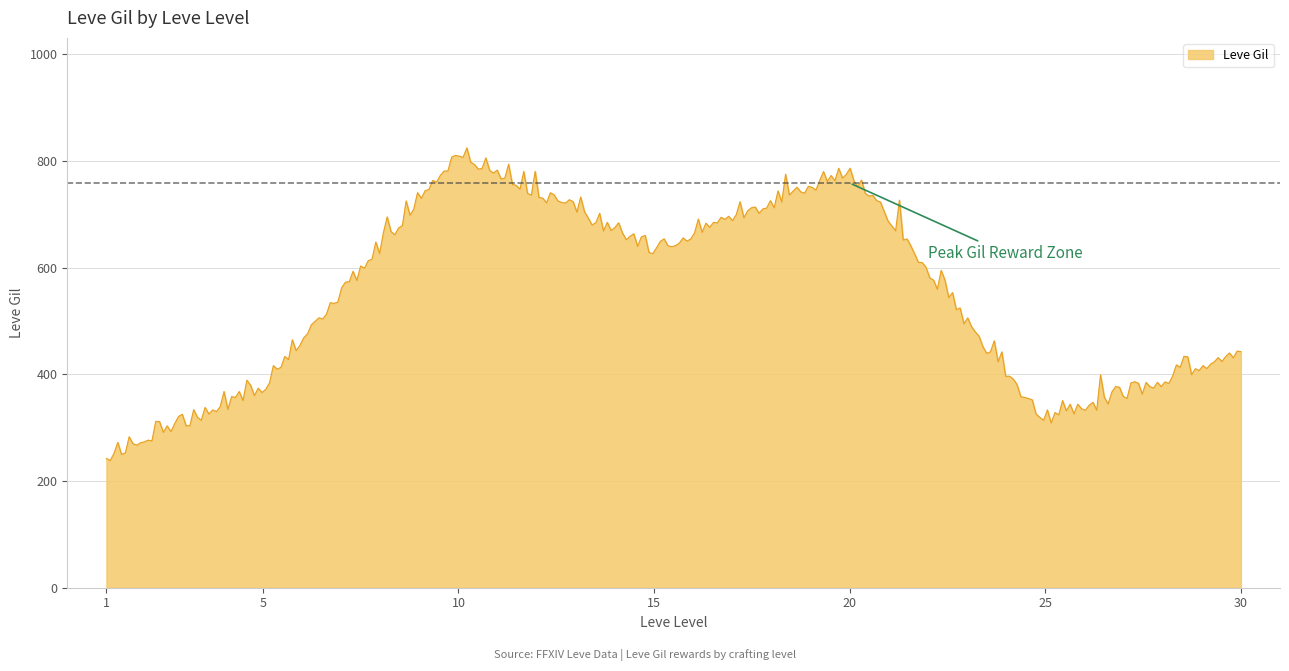

What is the difference between the maximum and minimum values?

586.3